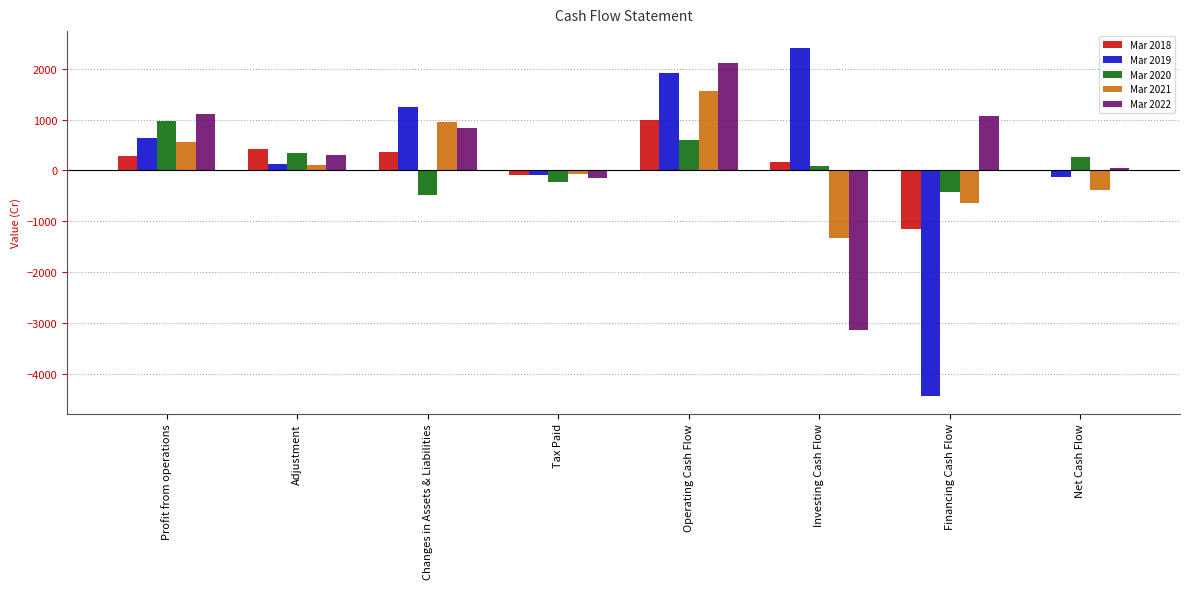

What is the total value across all series at Profit from operations?

3558.3